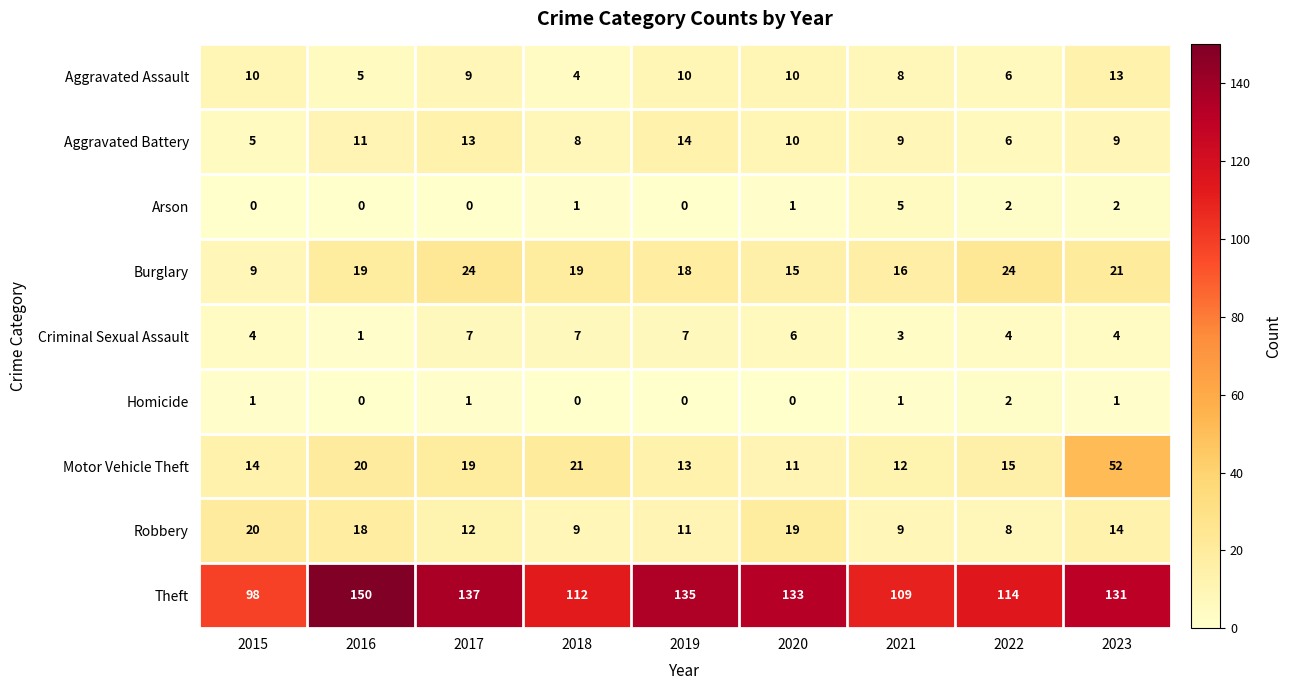

At which category is the sum across all series the highest?

2023